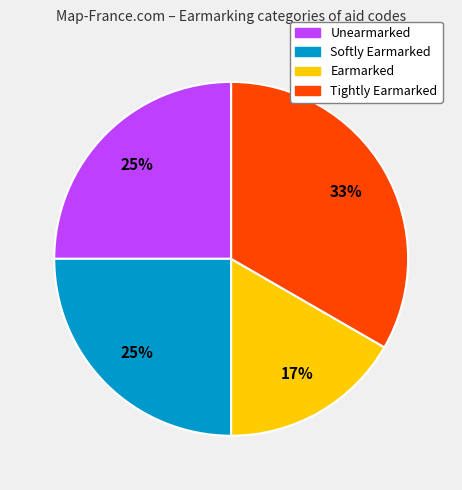

Count the number of slices in the pie.

4